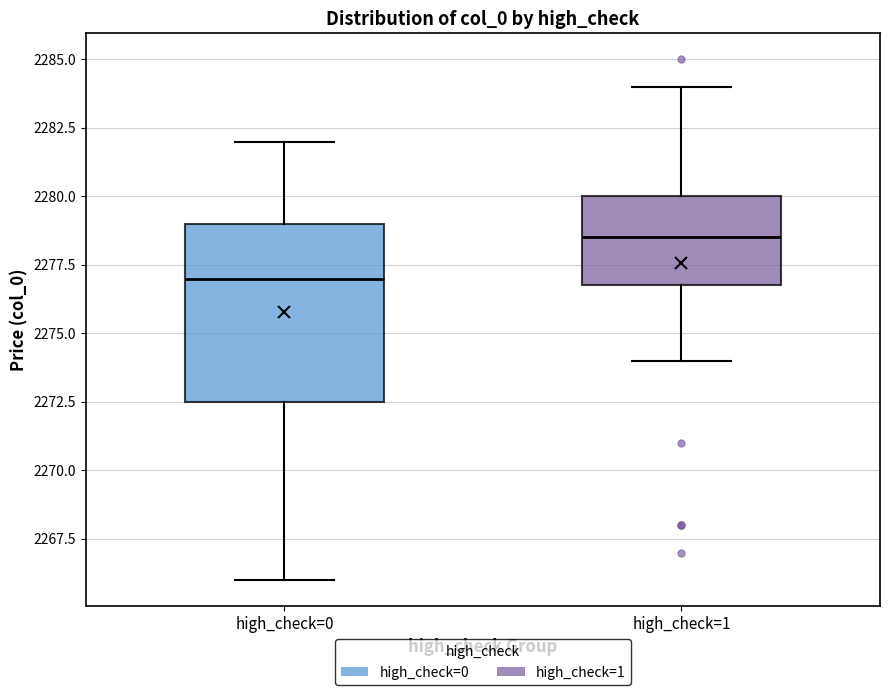

Where does the median line of the box for high_check=0 sit on the y-axis? The values are not printed on the chart, so give them approximately, as read against the axis.

2277.0